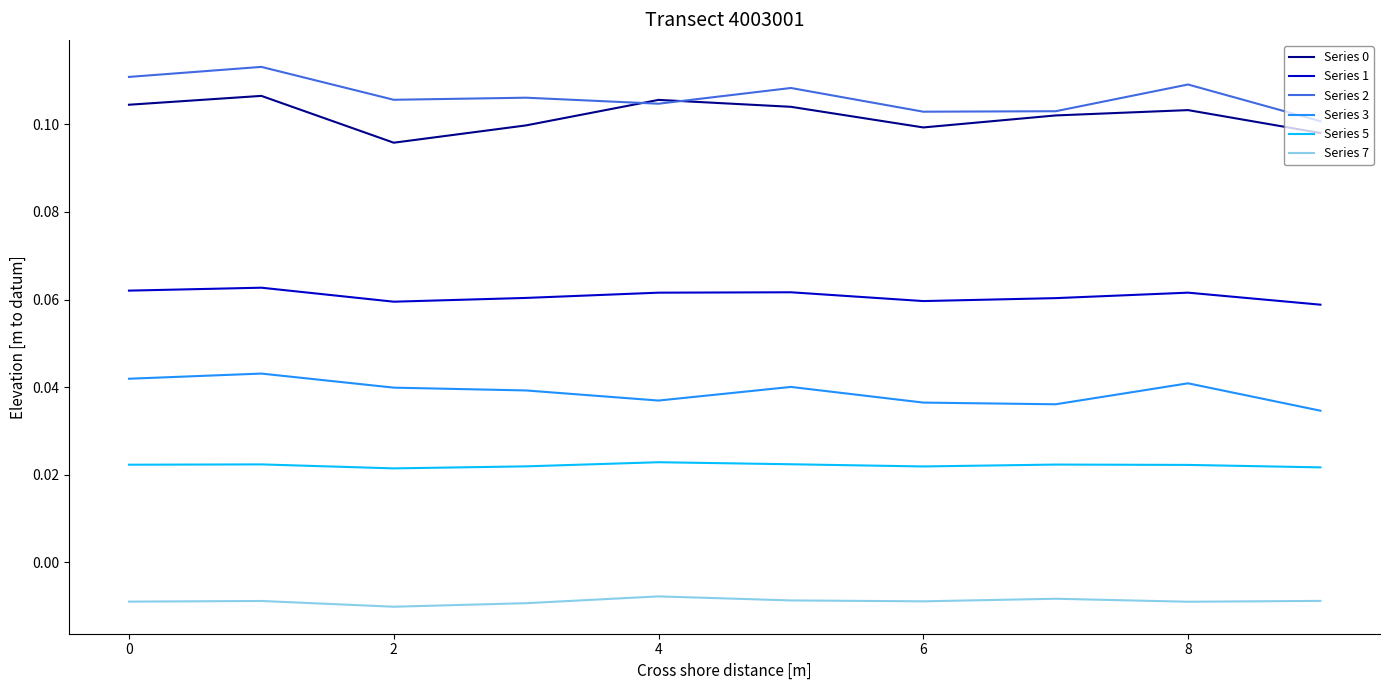

True or false: Series 5 and Series 3 intersect in this chart.

False